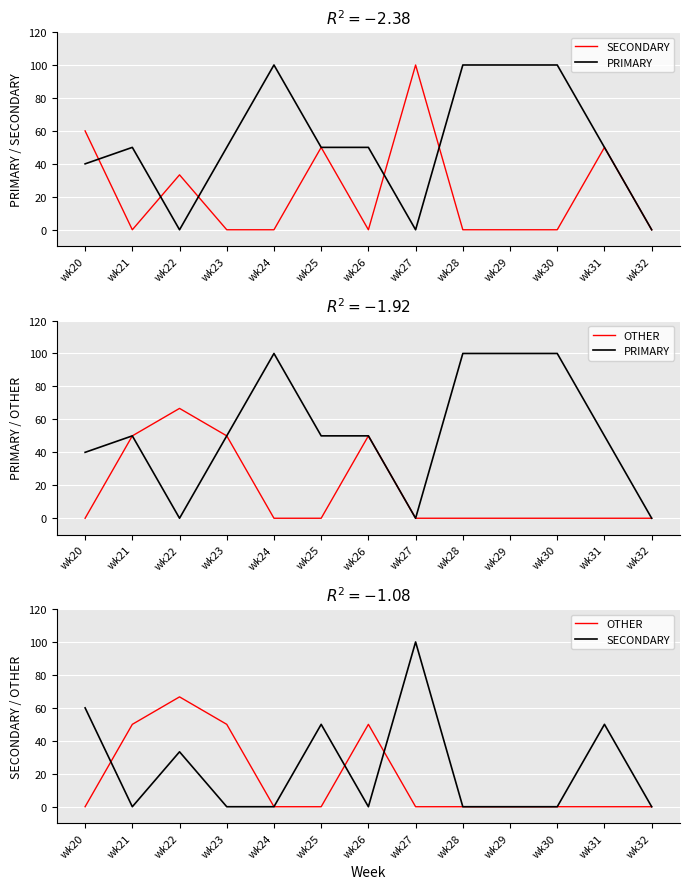

Reading left to right, what are all the values shown in this chart?

SECONDARY: wk20=60.0	wk21=0.0	wk22=33.3	wk23=0.0	wk24=0.0	wk25=50.0	wk26=0.0	wk27=100.0	wk28=0.0	wk29=0.0	wk30=0.0	wk31=50.0	wk32=0.0
PRIMARY: wk20=40.0	wk21=50.0	wk22=0.0	wk23=50.0	wk24=100.0	wk25=50.0	wk26=50.0	wk27=0.0	wk28=100.0	wk29=100.0	wk30=100.0	wk31=50.0	wk32=0.0
OTHER: wk20=0.0	wk21=50.0	wk22=66.7	wk23=50.0	wk24=0.0	wk25=0.0	wk26=50.0	wk27=0.0	wk28=0.0	wk29=0.0	wk30=0.0	wk31=0.0	wk32=0.0